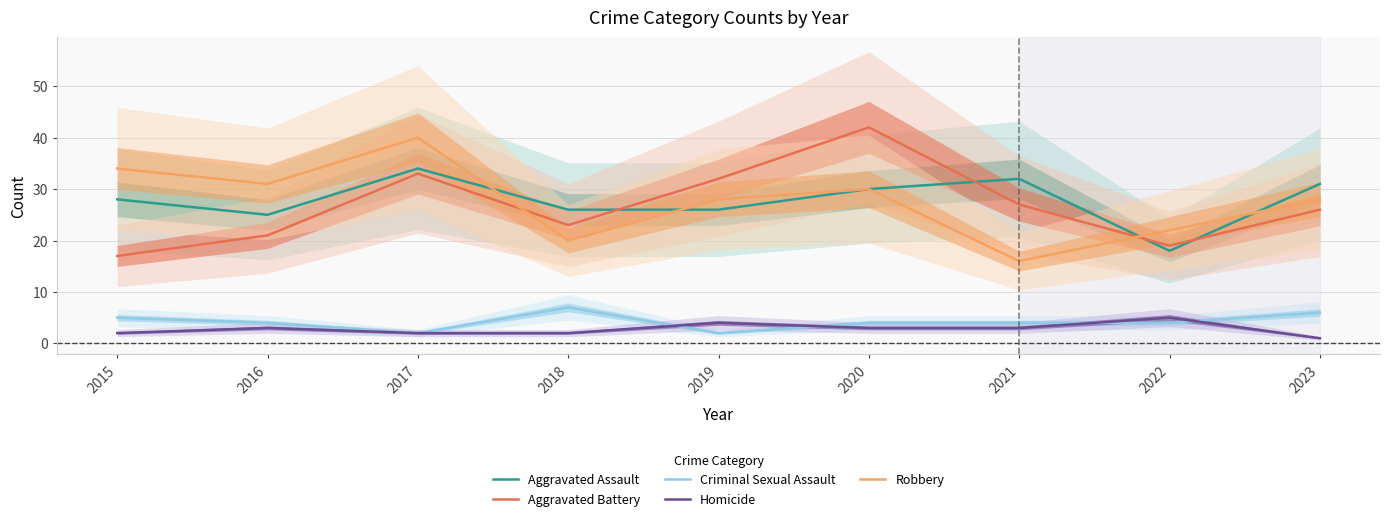

Reading right to left, transcribe all the data shown in this chart.

Aggravated Assault: 31	18	32	30	26	26	34	25	28
Aggravated Battery: 26	19	27	42	32	23	33	21	17
Criminal Sexual Assault: 6	4	4	4	2	7	2	4	5
Homicide: 1	5	3	3	4	2	2	3	2
Robbery: 28	22	16	30	28	20	40	31	34